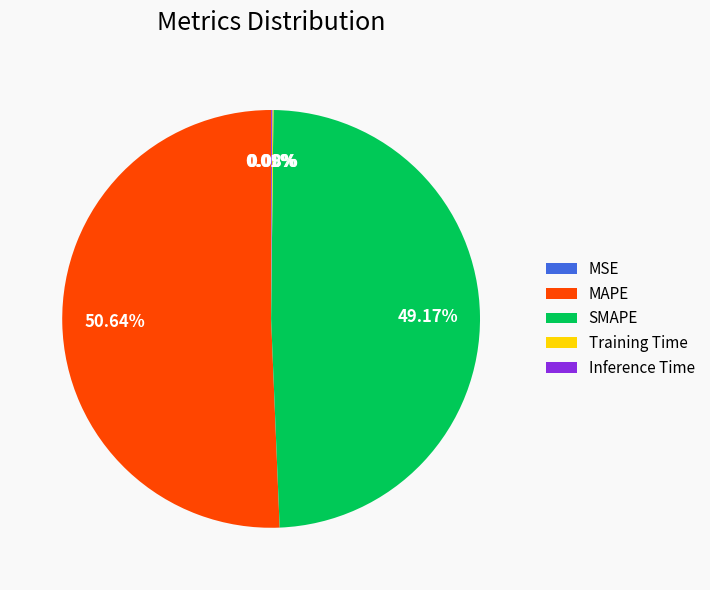

To the nearest percent, what is the average slice percentage?

20%